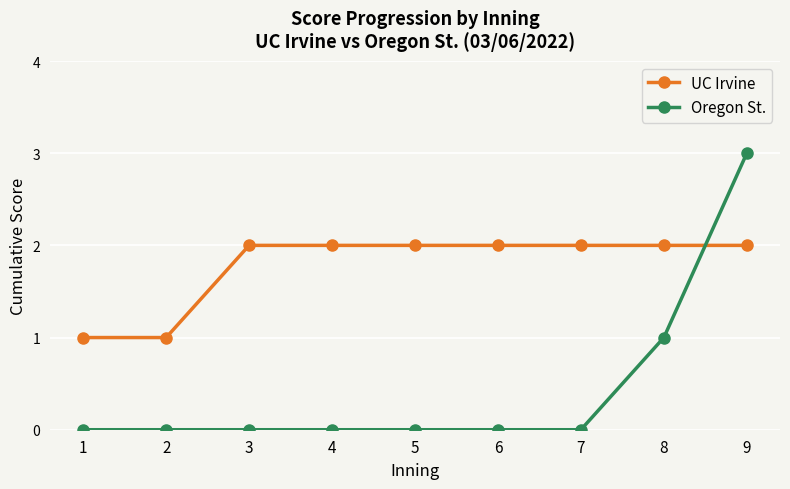

True or false: Oregon St. and UC Irvine intersect in this chart.

True